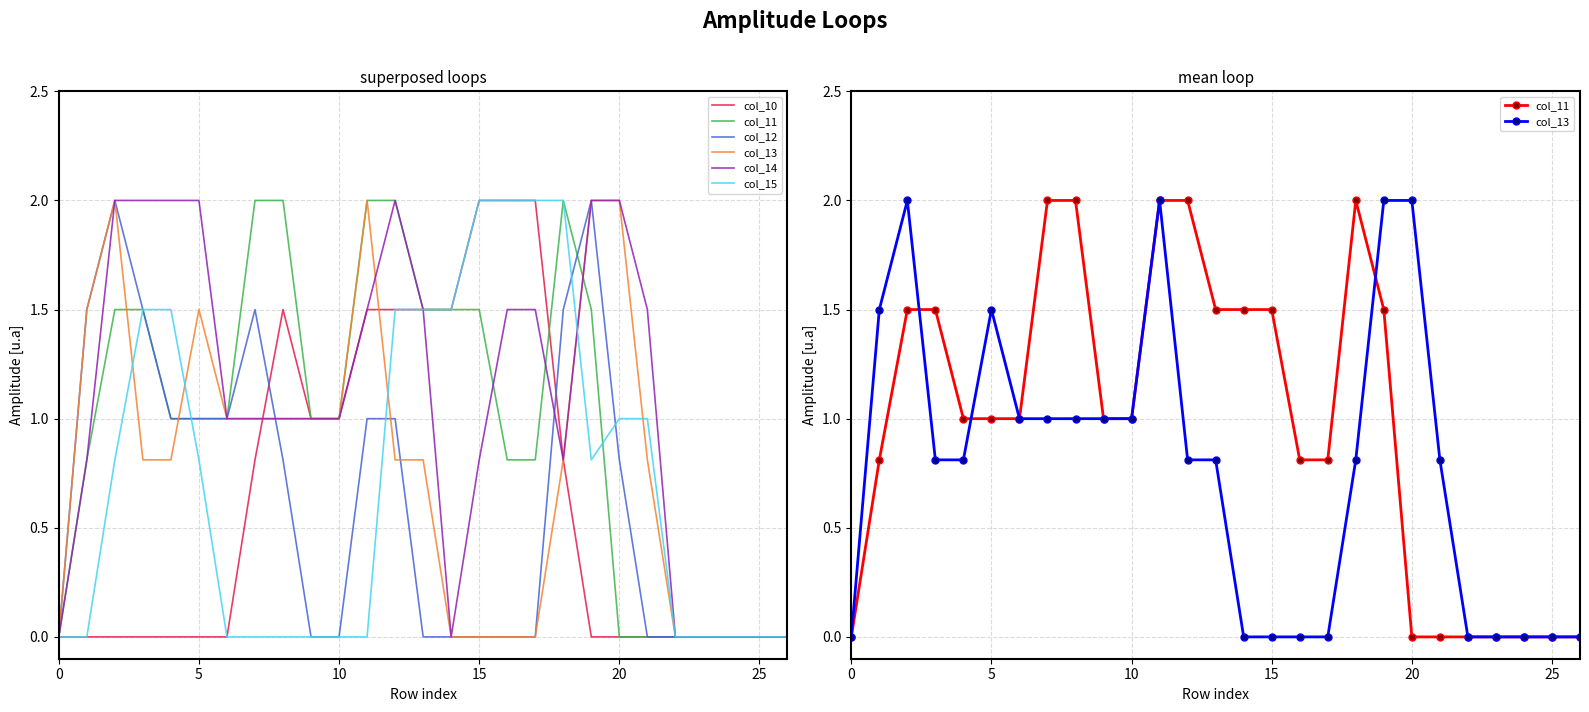

At which label does col_10 reach its peak?

15